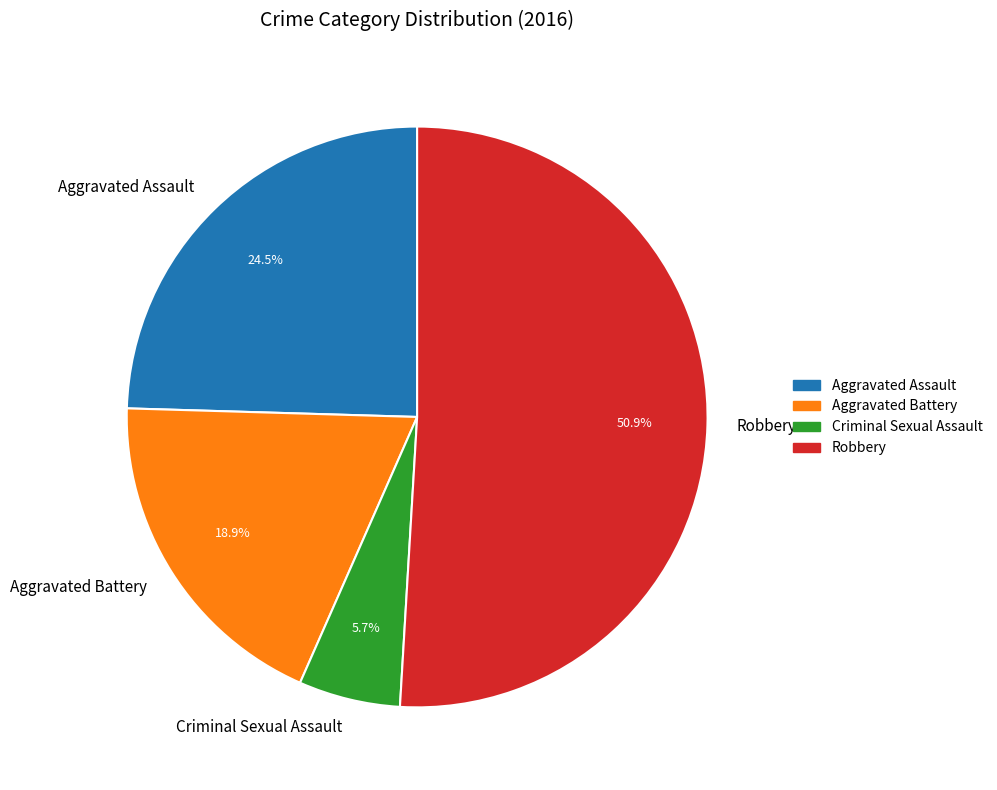

Count the number of slices in the pie.

4